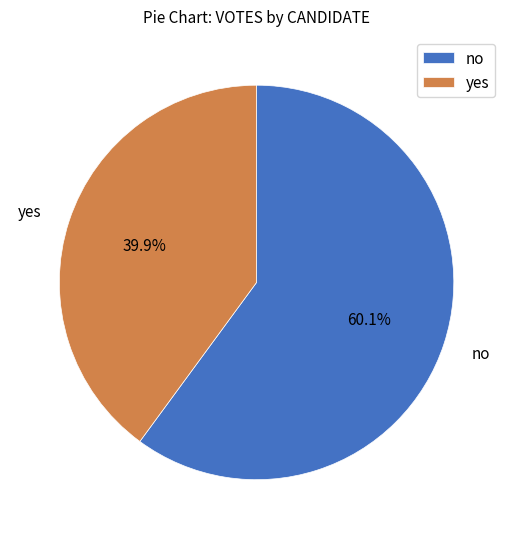

Between no and yes, which is larger?

no